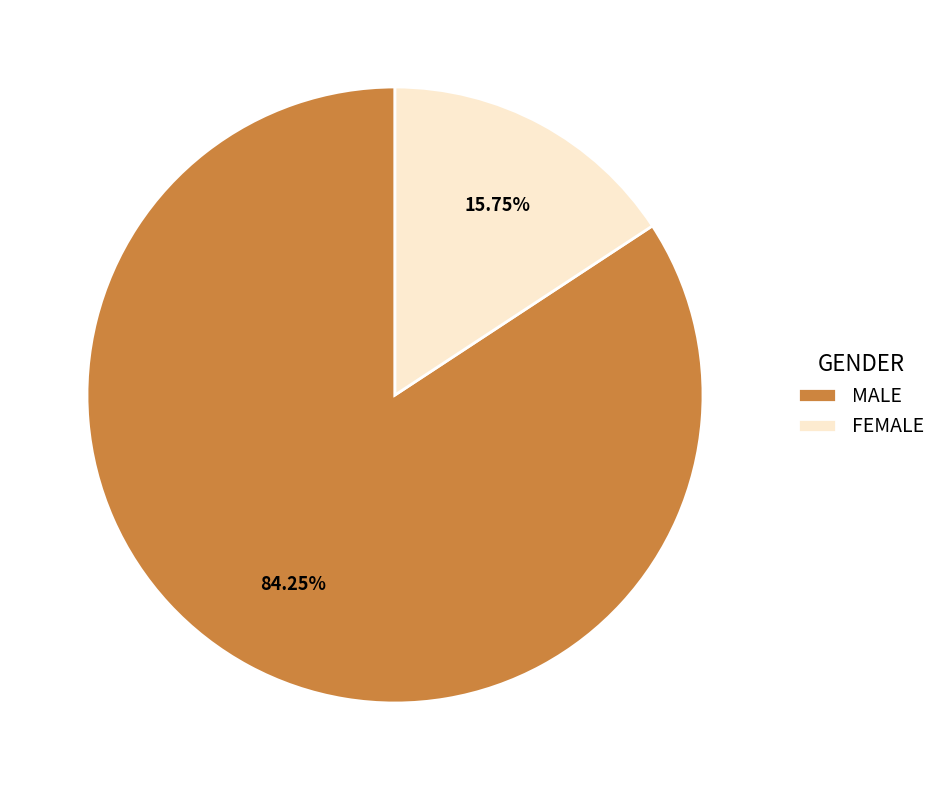

Combined, what portion of the pie is FEMALE and MALE?

100.0%